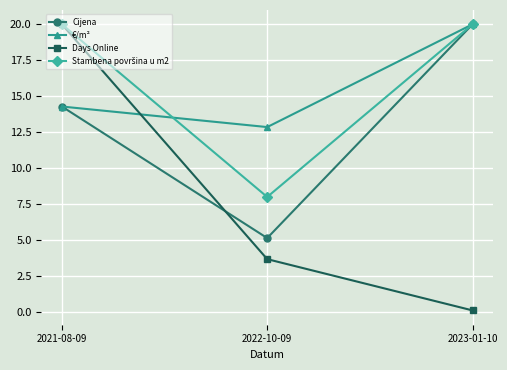

True or false: Days Online has a value of 20.0 at 2021-08-09.

True